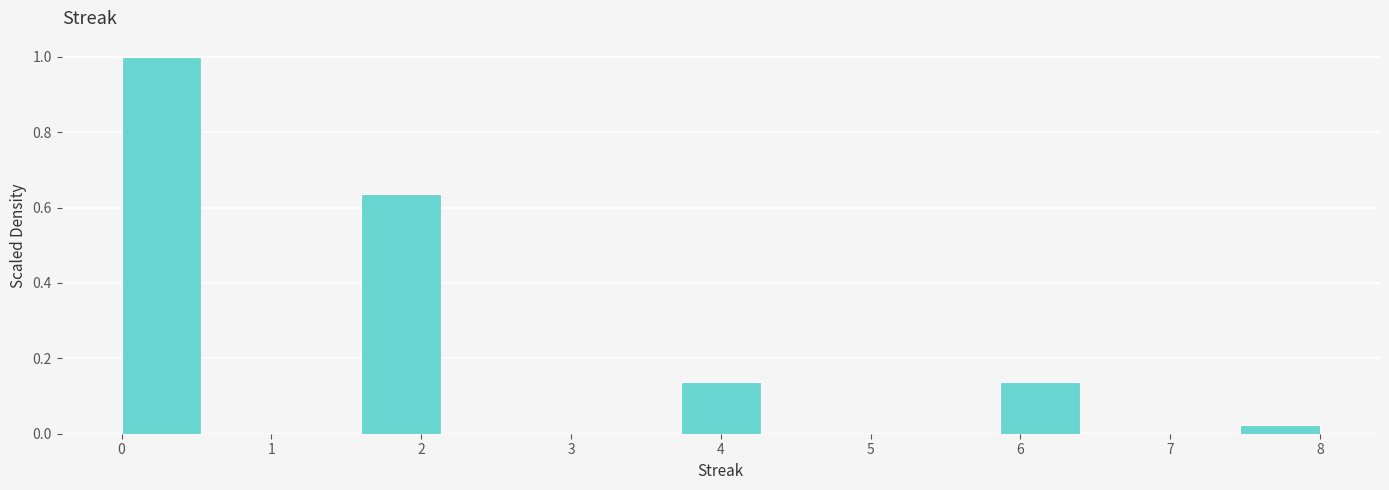

Which range on the x-axis has the tallest bar?

0.0 to 0.5